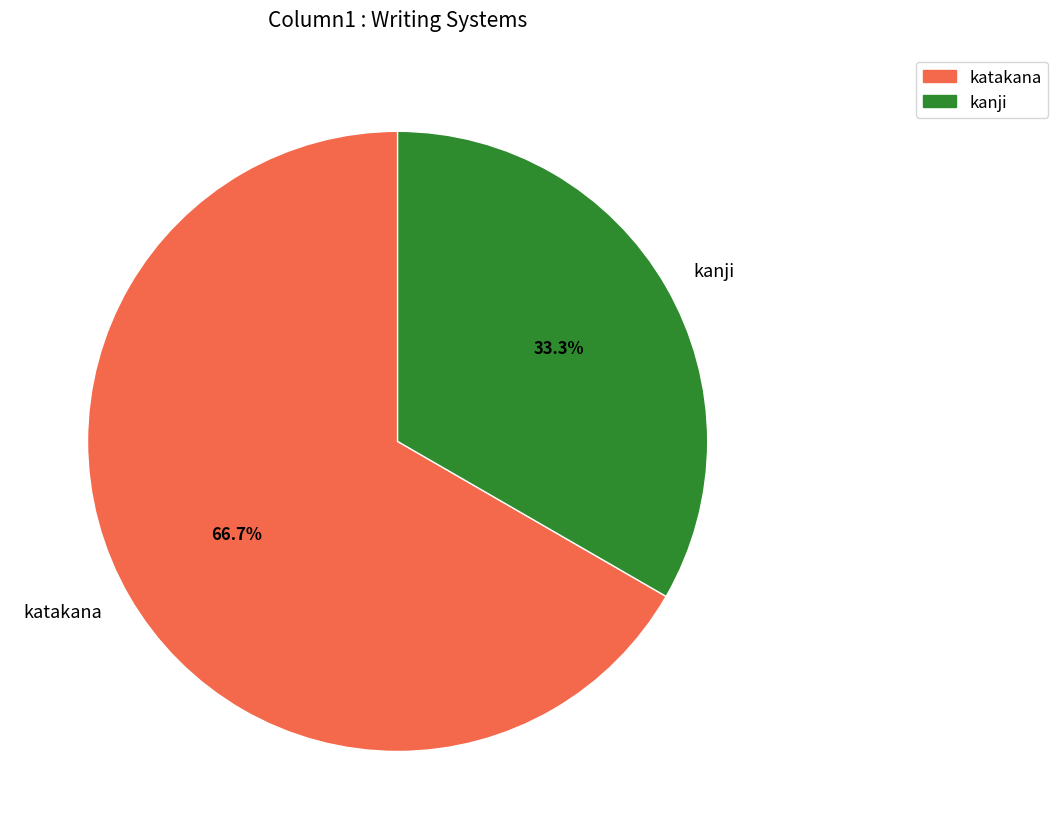

Which slice is the largest?

katakana